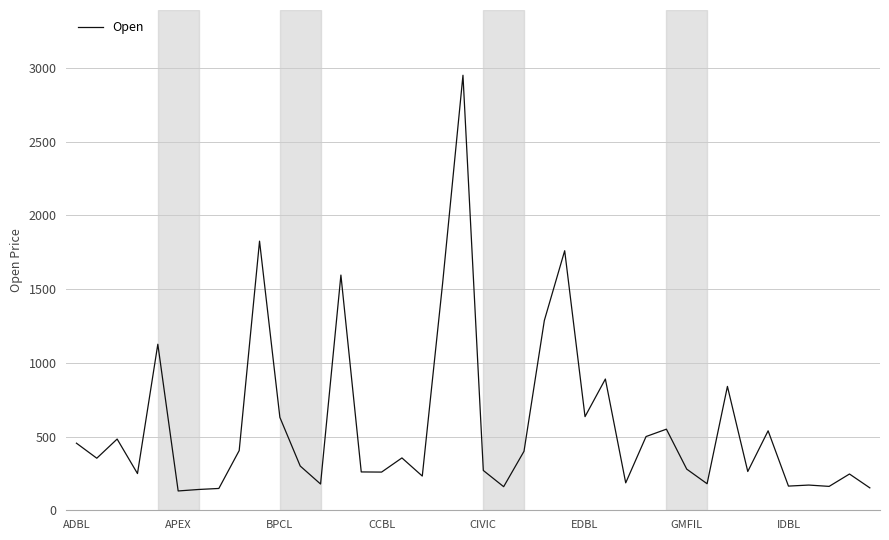

What is the difference between the maximum and minimum values?

2819